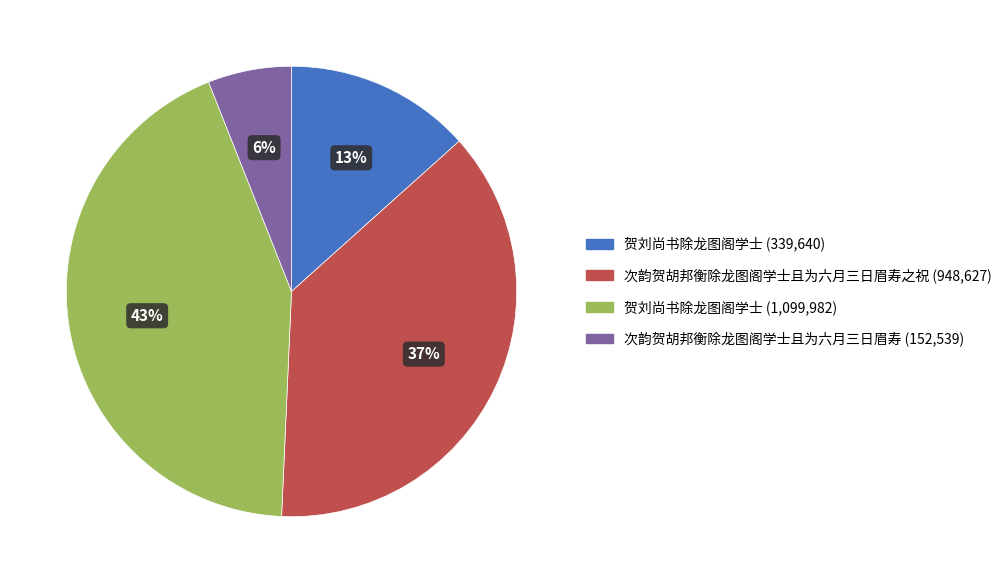

To the nearest percent, what is the difference between the largest and smallest slice percentages?

37%